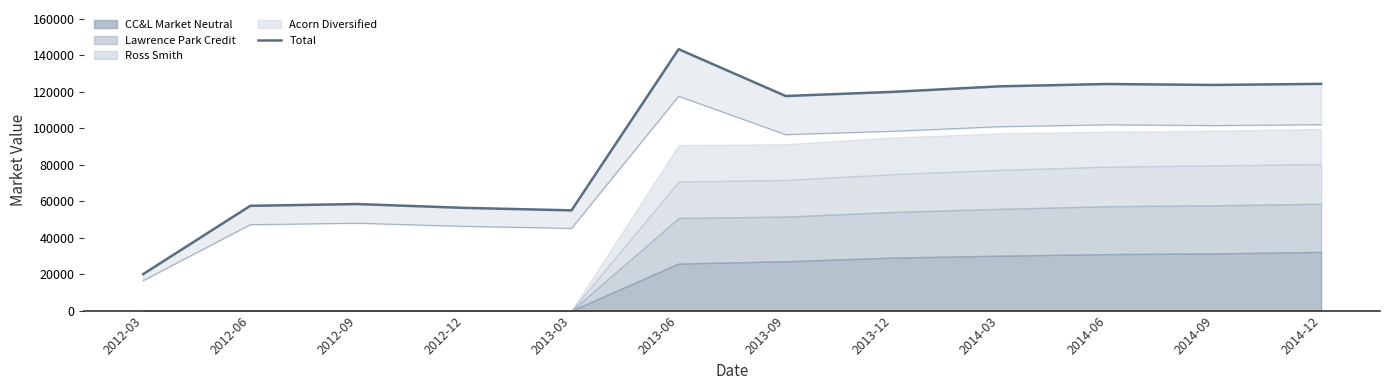

How many interior local peaks (higher than both neighbors) does the data have?

3